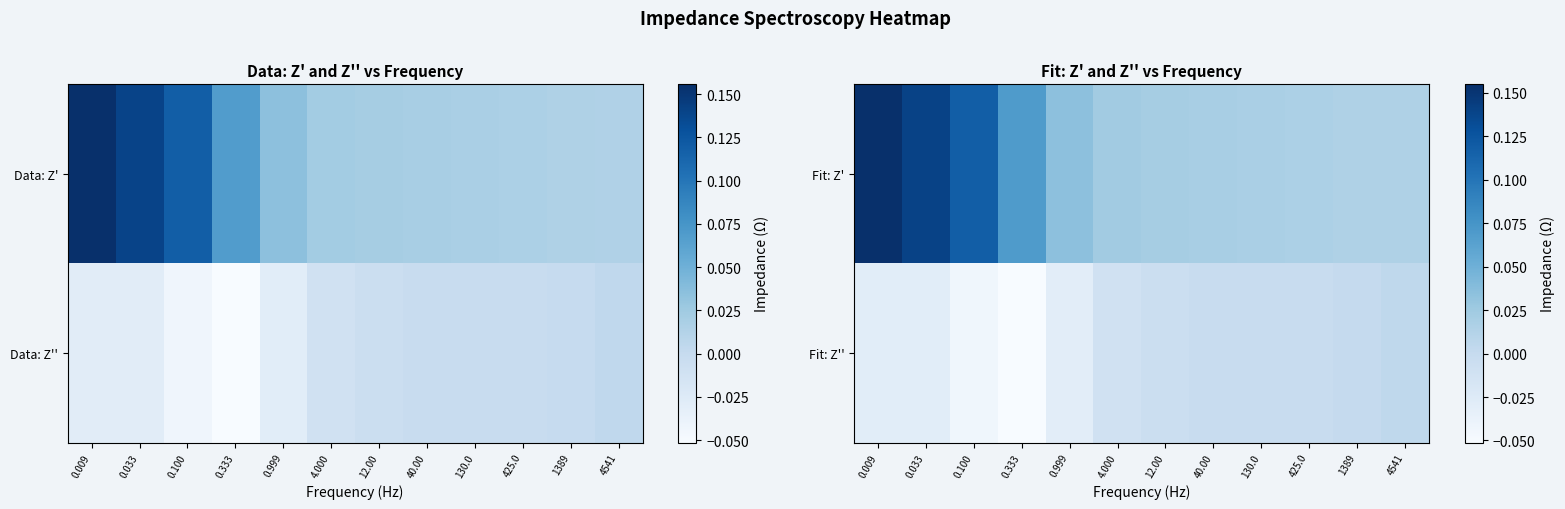

Which series has the largest total across all categories?

Fit: Z'